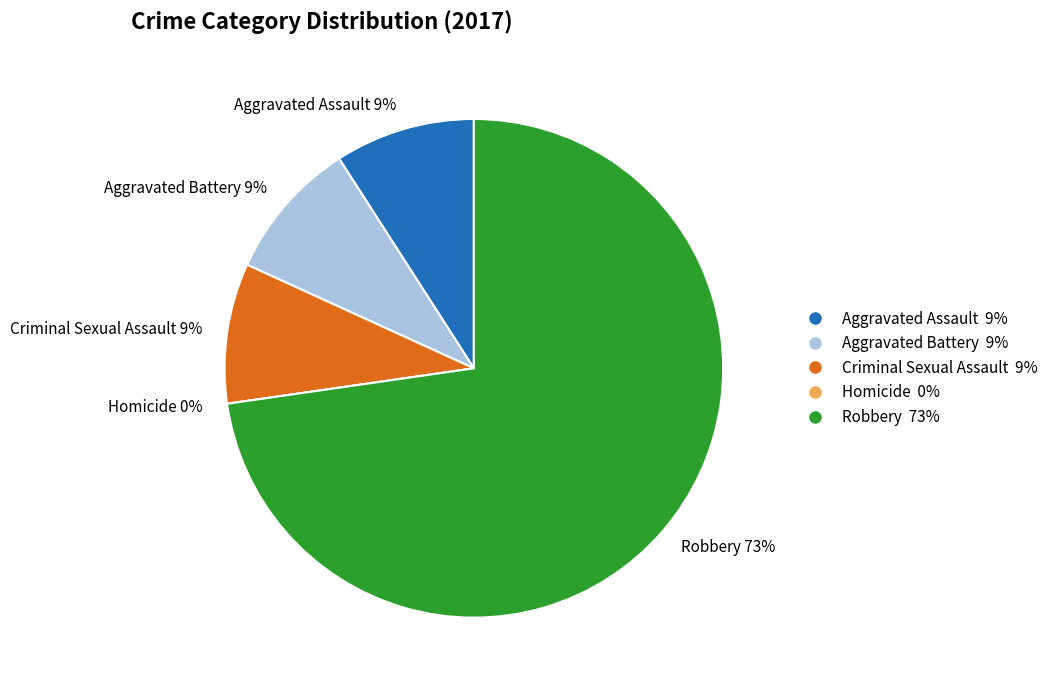

To the nearest percent, what is the average slice percentage?

20%